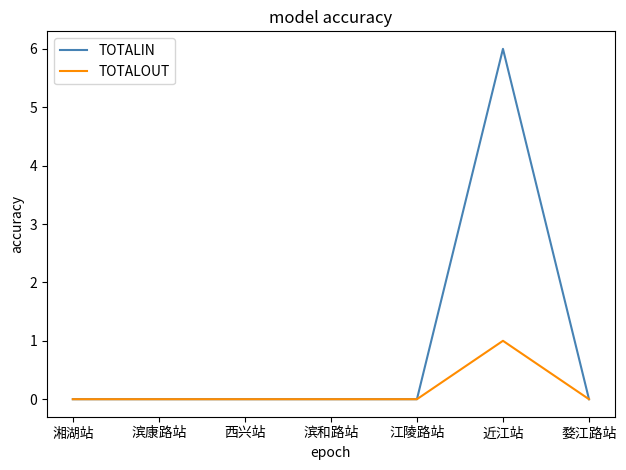

Which series has the largest range (max minus min)?

TOTALIN